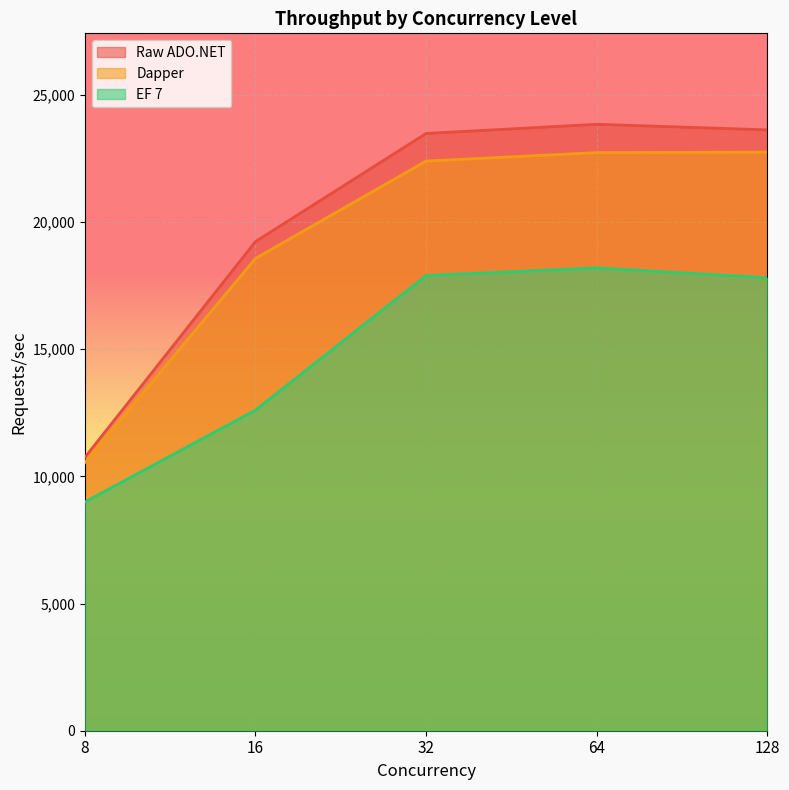

The value of EF 7 at 128 is 17812. True or false?

True